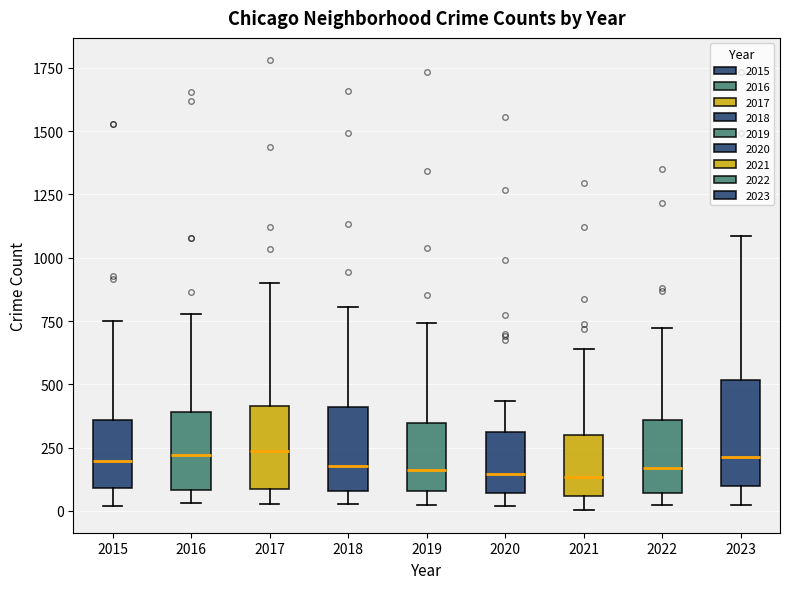

Reading left to right, transcribe this box plot: for each box, give where its median line is, the range the box spans, and where its two whiskers end, as read against the y-axis. The values are not printed on the chart, so give them approximately, as read against the axis.

2015: median 200, box 100 to 350, whiskers 0 to 750
2016: median 200, box 100 to 400, whiskers 50 to 800
2017: median 250, box 100 to 400, whiskers 50 to 900
2018: median 200, box 100 to 400, whiskers 50 to 800
2019: median 150, box 100 to 350, whiskers 0 to 750
2020: median 150, box 50 to 300, whiskers 0 to 450
2021: median 150, box 50 to 300, whiskers 0 to 650
2022: median 150, box 50 to 350, whiskers 50 (just below the box's lower edge) to 700
2023: median 200, box 100 to 500, whiskers 50 to 1100